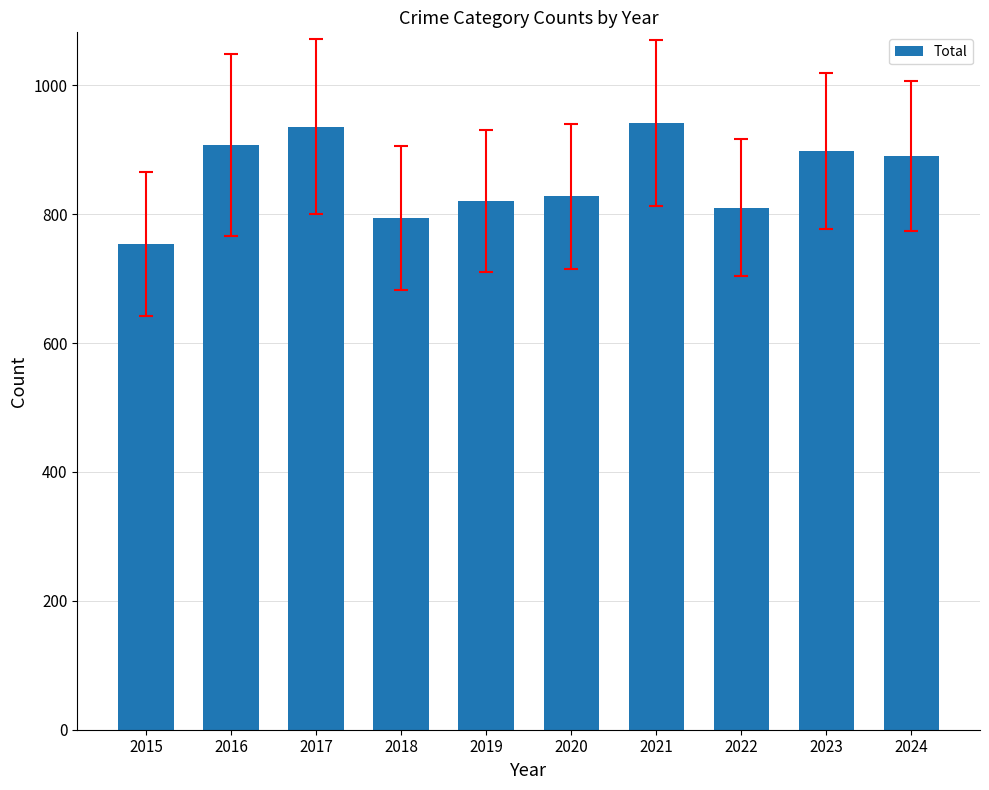

Approximately how many times larger is the value at 2021 compared to 2023?

1.0